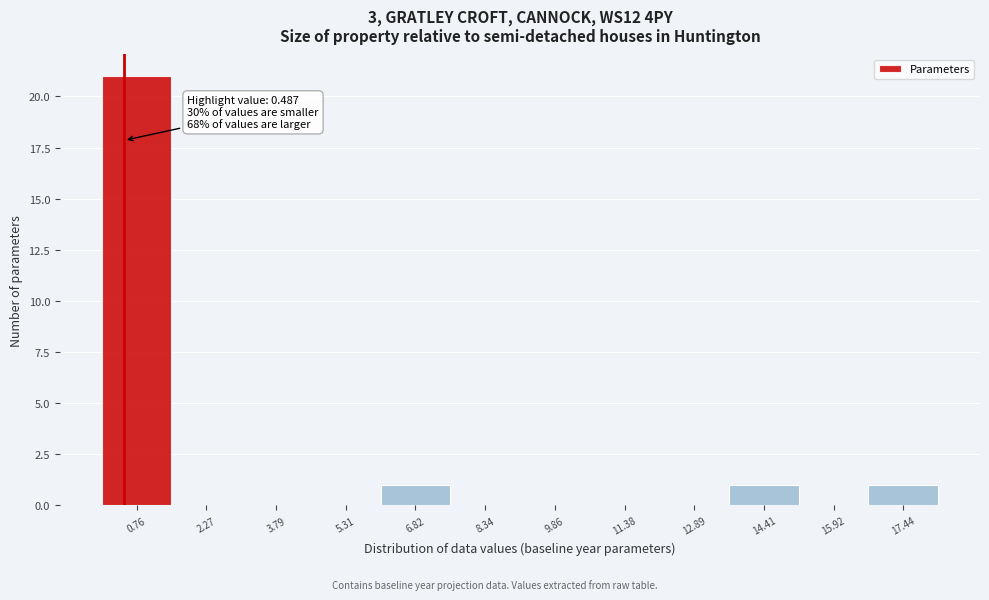

Which range on the x-axis has the tallest bar?

0.0 to 1.6